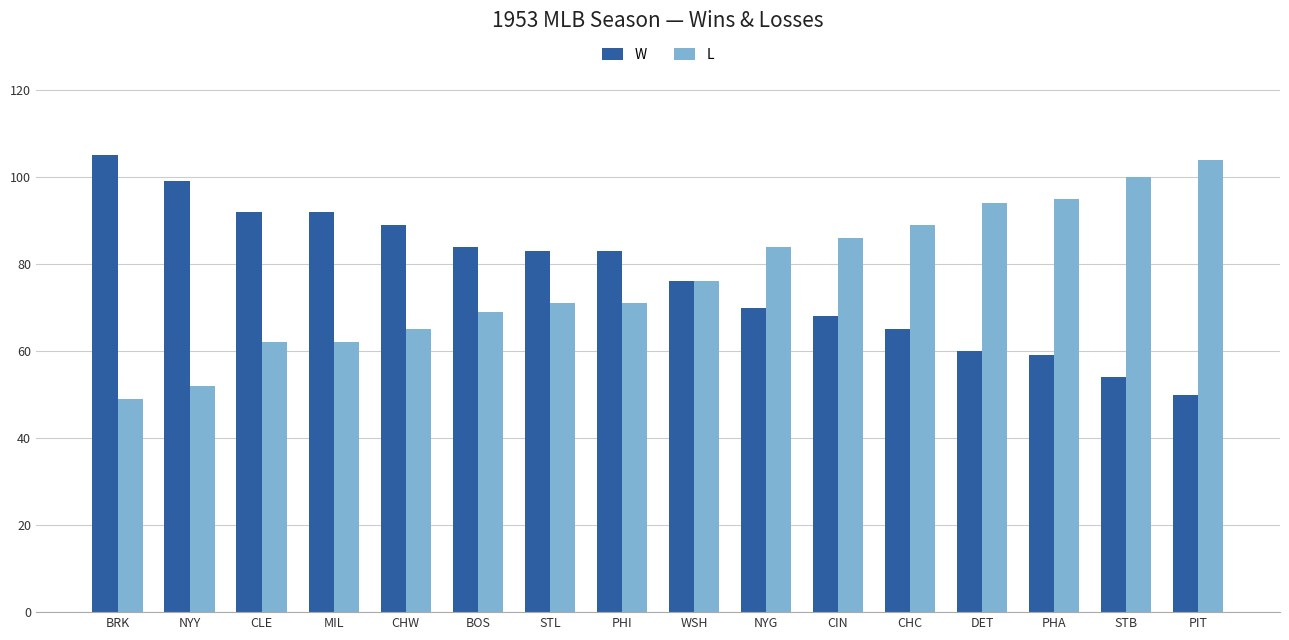

Reading right to left, list all the values displayed in this chart.

W: PIT=50	STB=54	PHA=59	DET=60	CHC=65	CIN=68	NYG=70	WSH=76	PHI=83	STL=83	BOS=84	CHW=89	MIL=92	CLE=92	NYY=99	BRK=105
L: PIT=104	STB=100	PHA=95	DET=94	CHC=89	CIN=86	NYG=84	WSH=76	PHI=71	STL=71	BOS=69	CHW=65	MIL=62	CLE=62	NYY=52	BRK=49